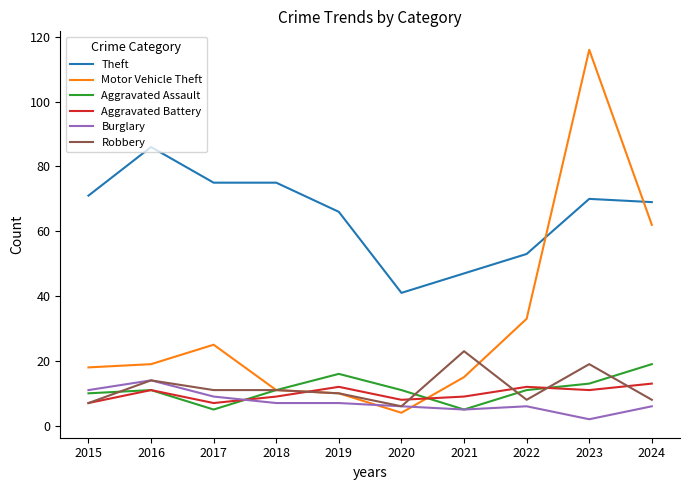

Reading left to right, what are all the values shown in this chart?

Theft: 71	86	75	75	66	41	47	53	70	69
Motor Vehicle Theft: 18	19	25	11	10	4	15	33	116	62
Aggravated Assault: 10	11	5	11	16	11	5	11	13	19
Aggravated Battery: 7	11	7	9	12	8	9	12	11	13
Burglary: 11	14	9	7	7	6	5	6	2	6
Robbery: 7	14	11	11	10	6	23	8	19	8